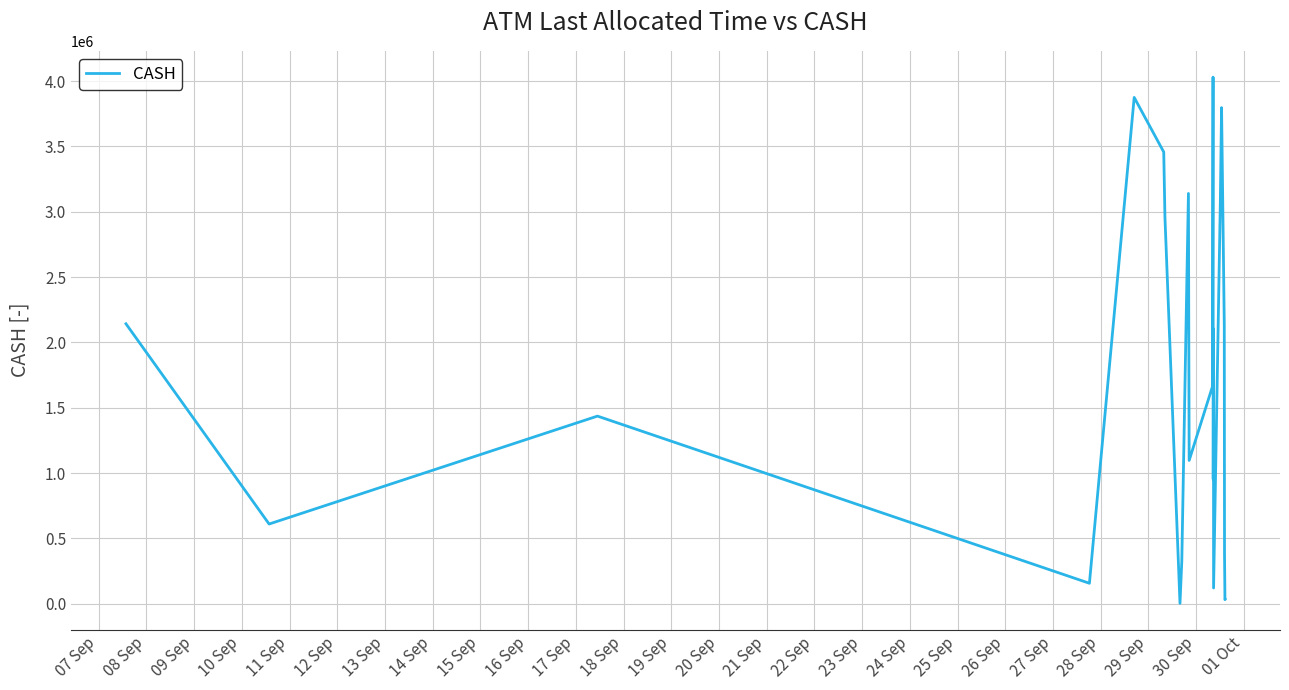

What is the minimum value shown in the chart?

3200